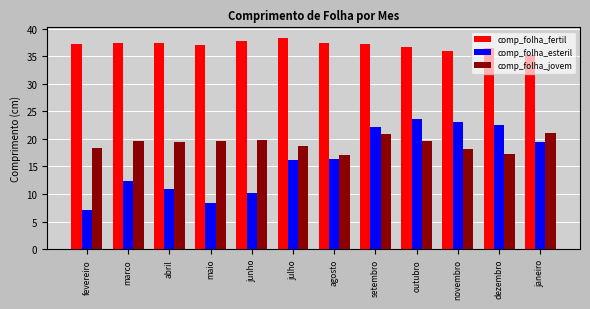

Which series has the widest spread of values?

comp_folha_esteril